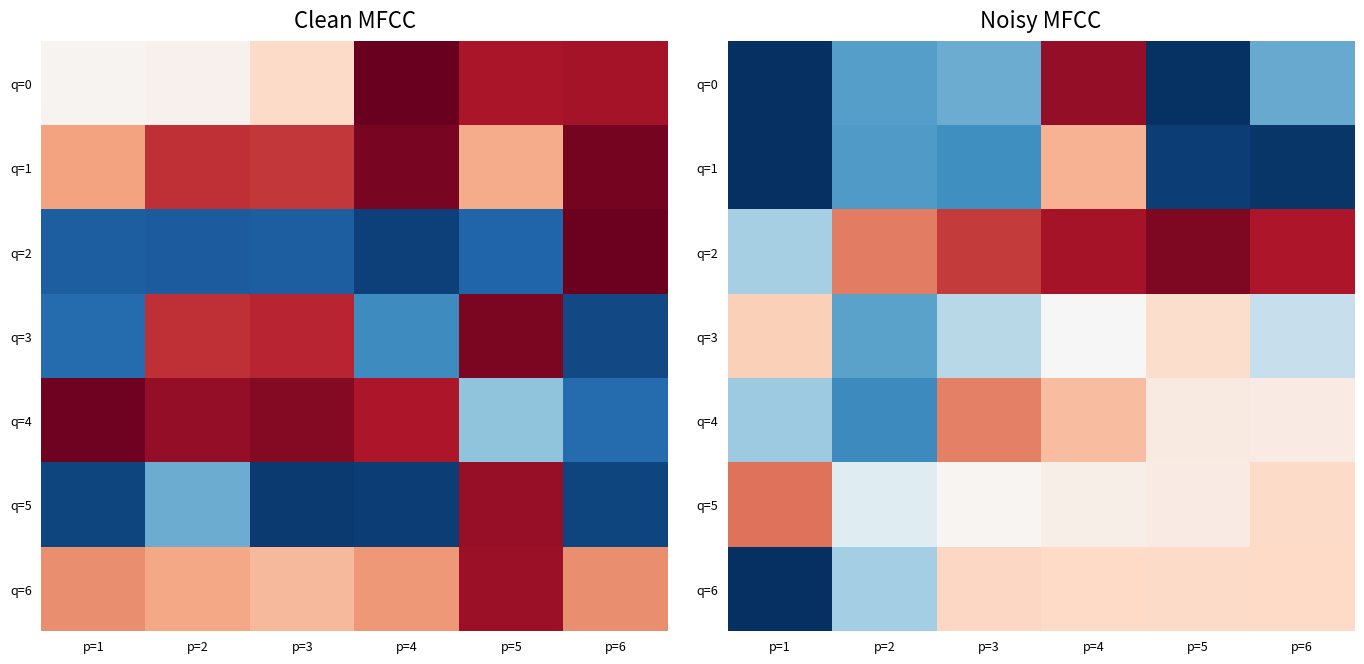

What is the highest value of the q=4 series?

0.8